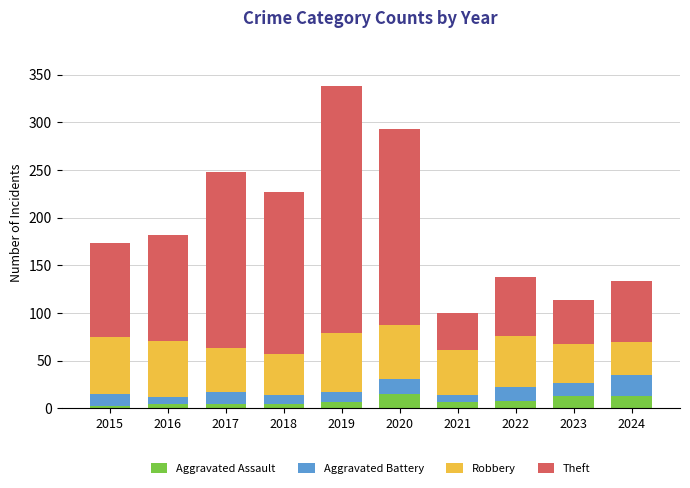

How many series are shown in this chart?

4